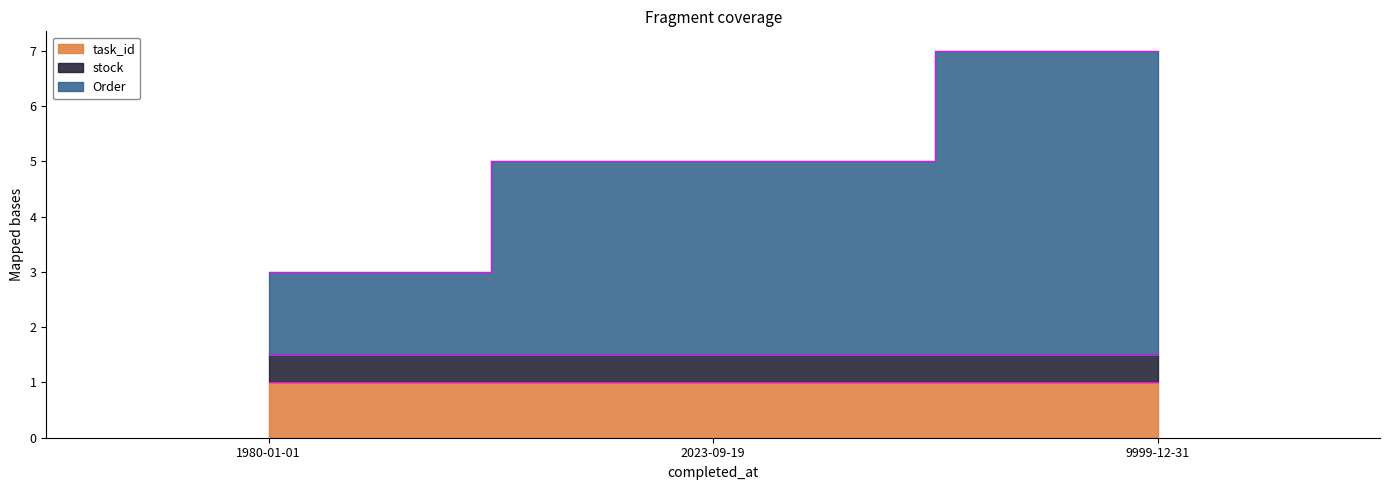

The value of Order at 9999-12-31 is 3.6. True or false?

False